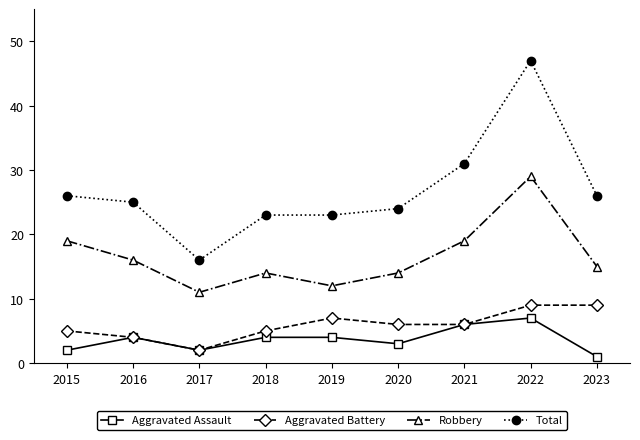

The Total series shows 26 at 2023. True or false?

True